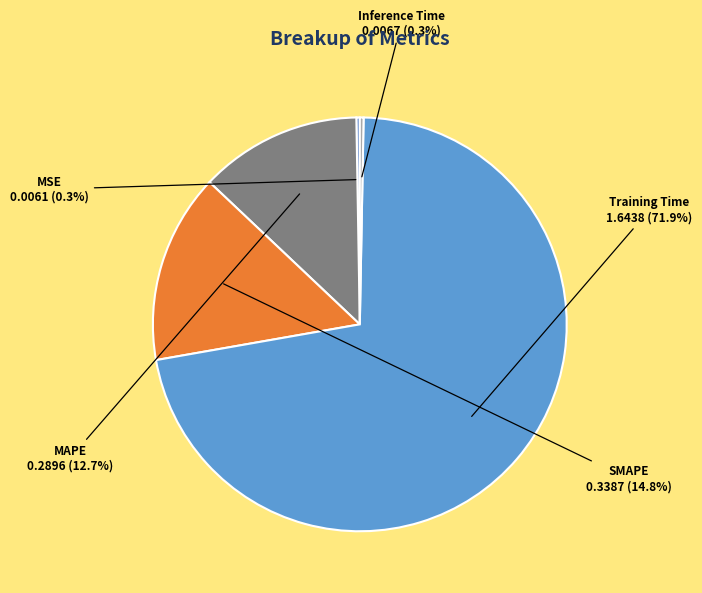

What portion of the pie excludes Inference Time?

99.7%